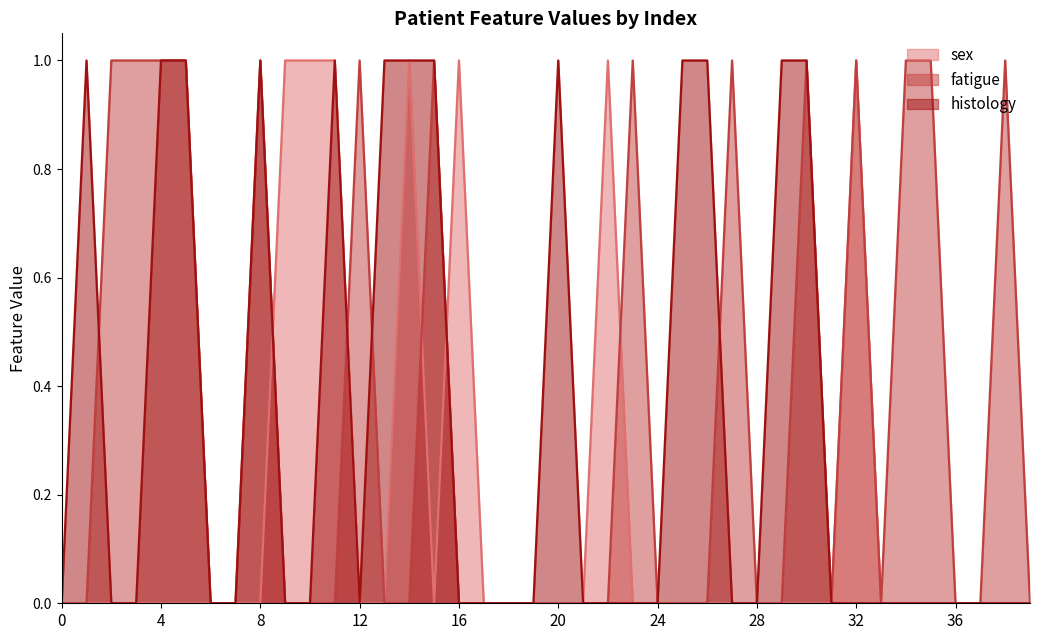

Which series has the largest total across all categories?

fatigue